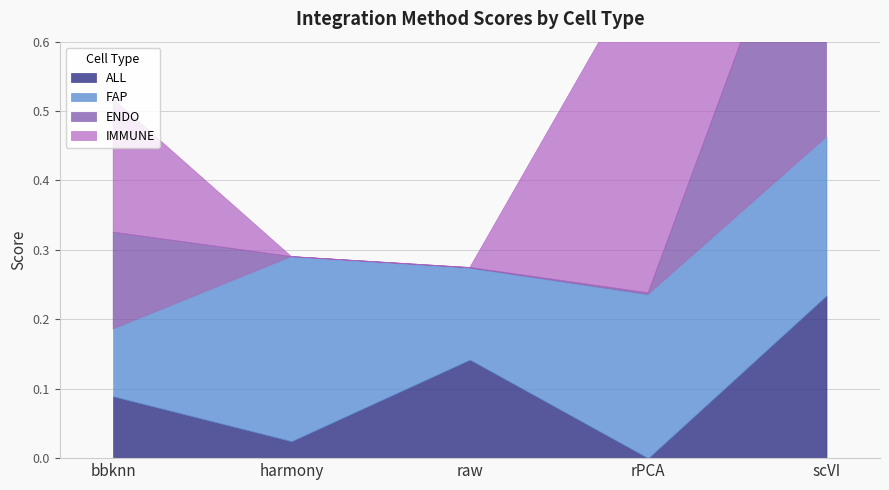

Count the number of categories in the chart.

5